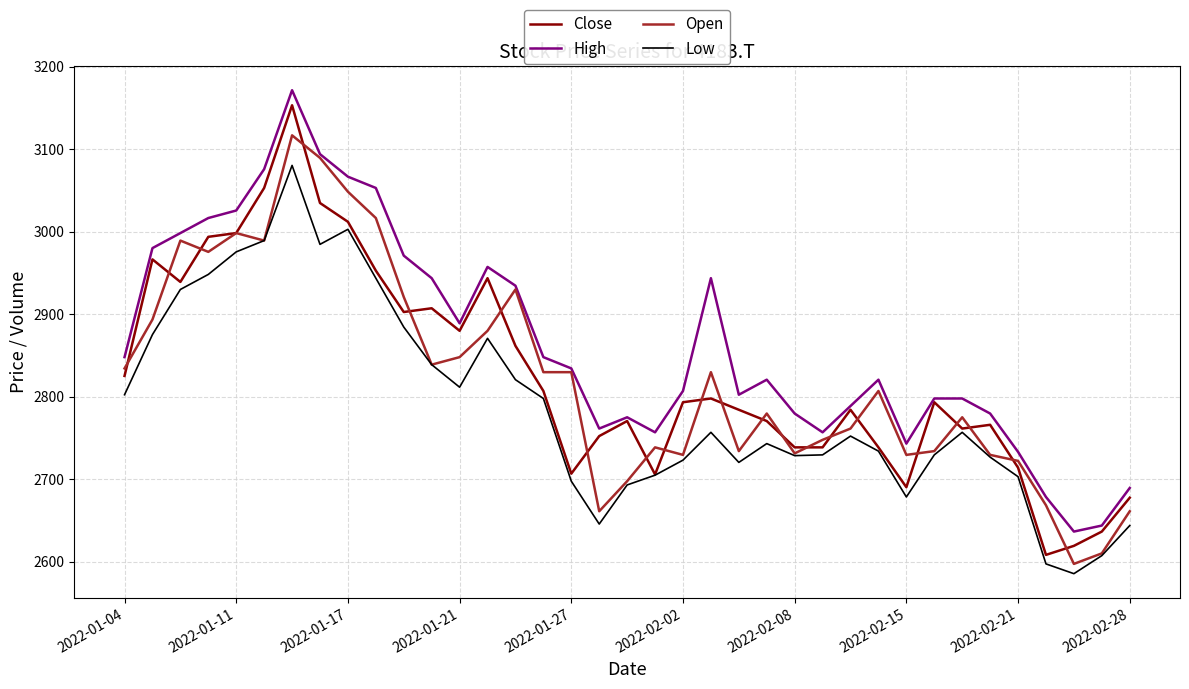

Which series has the largest total across all categories?

High